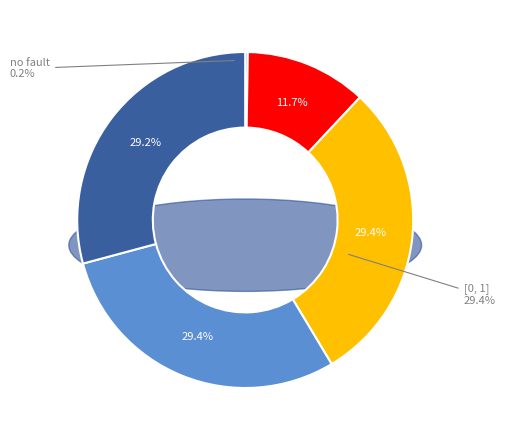

How many slices are in this pie chart?

5